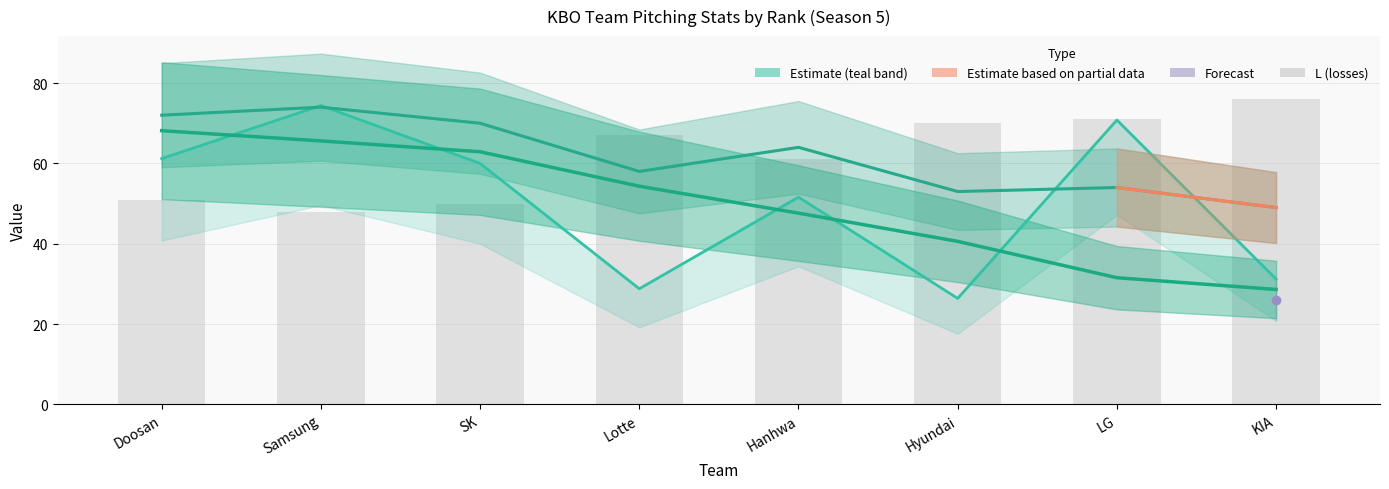

What value does the L series have at SK?

50.0